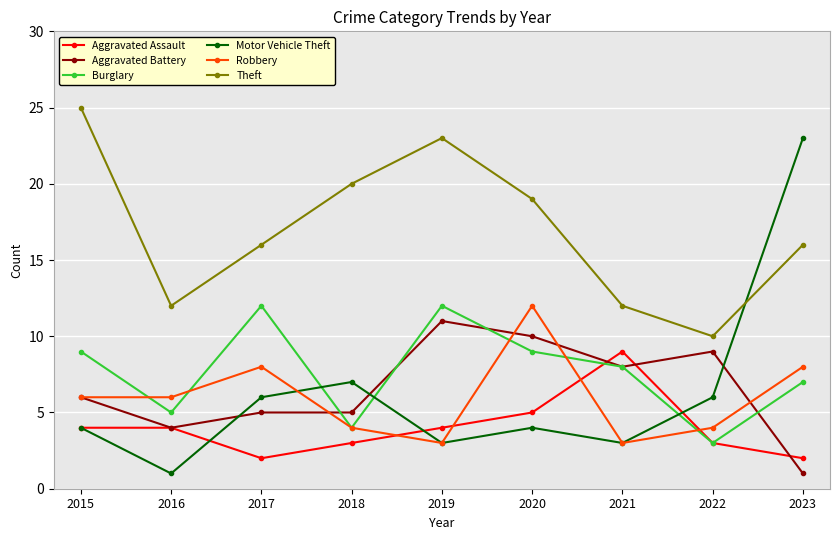

Read the Motor Vehicle Theft value at 2023.

23